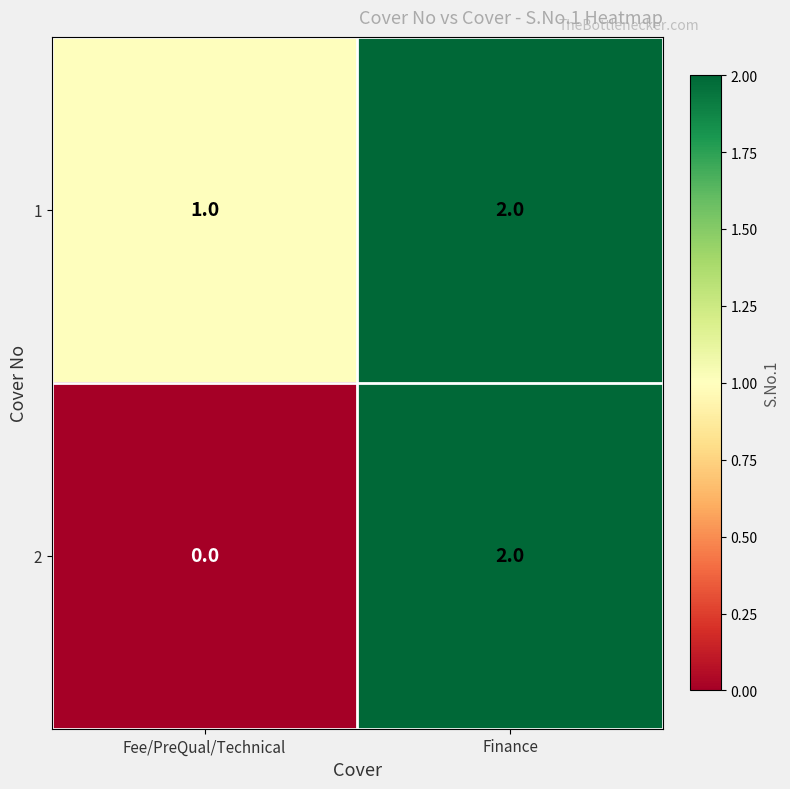

How many data points does each series have?

2